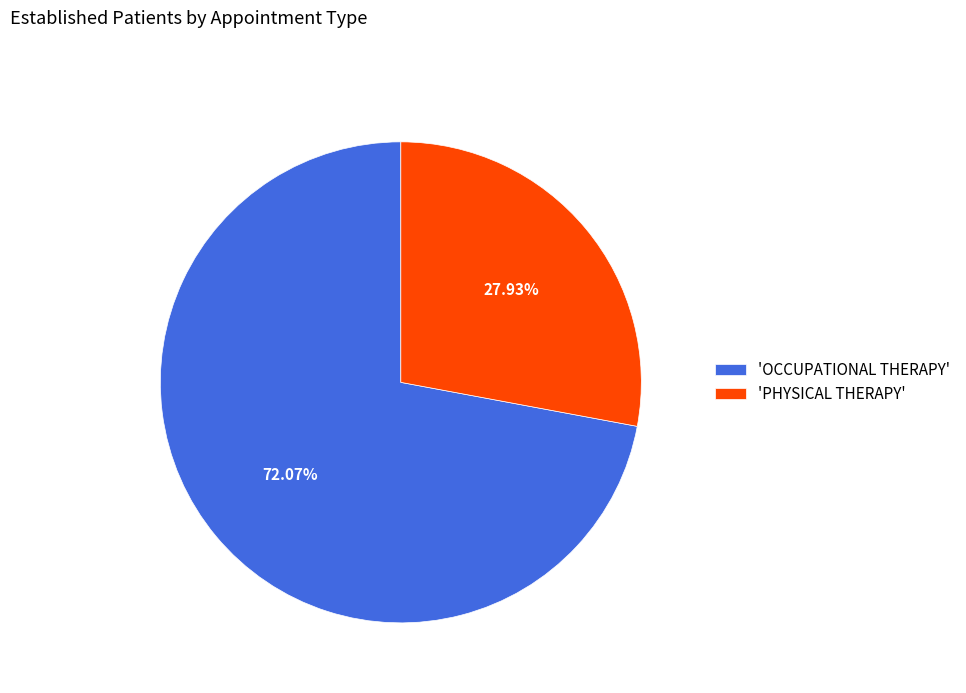

Is the sum of 'OCCUPATIONAL THERAPY' and 'PHYSICAL THERAPY' greater than half?

Yes